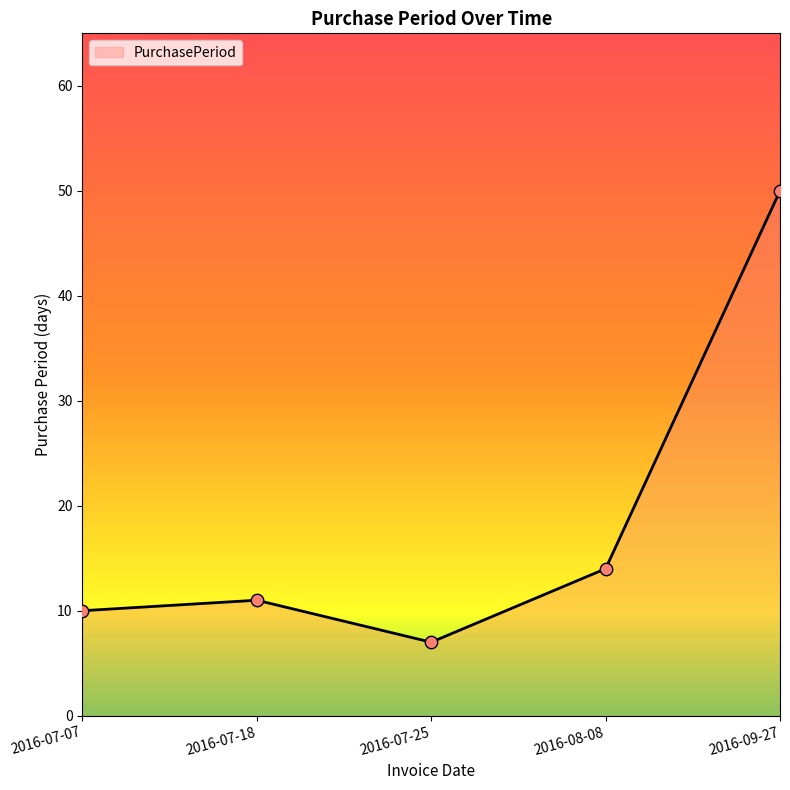

Between 2016-07-25 and 2016-09-27, which is larger?

2016-09-27